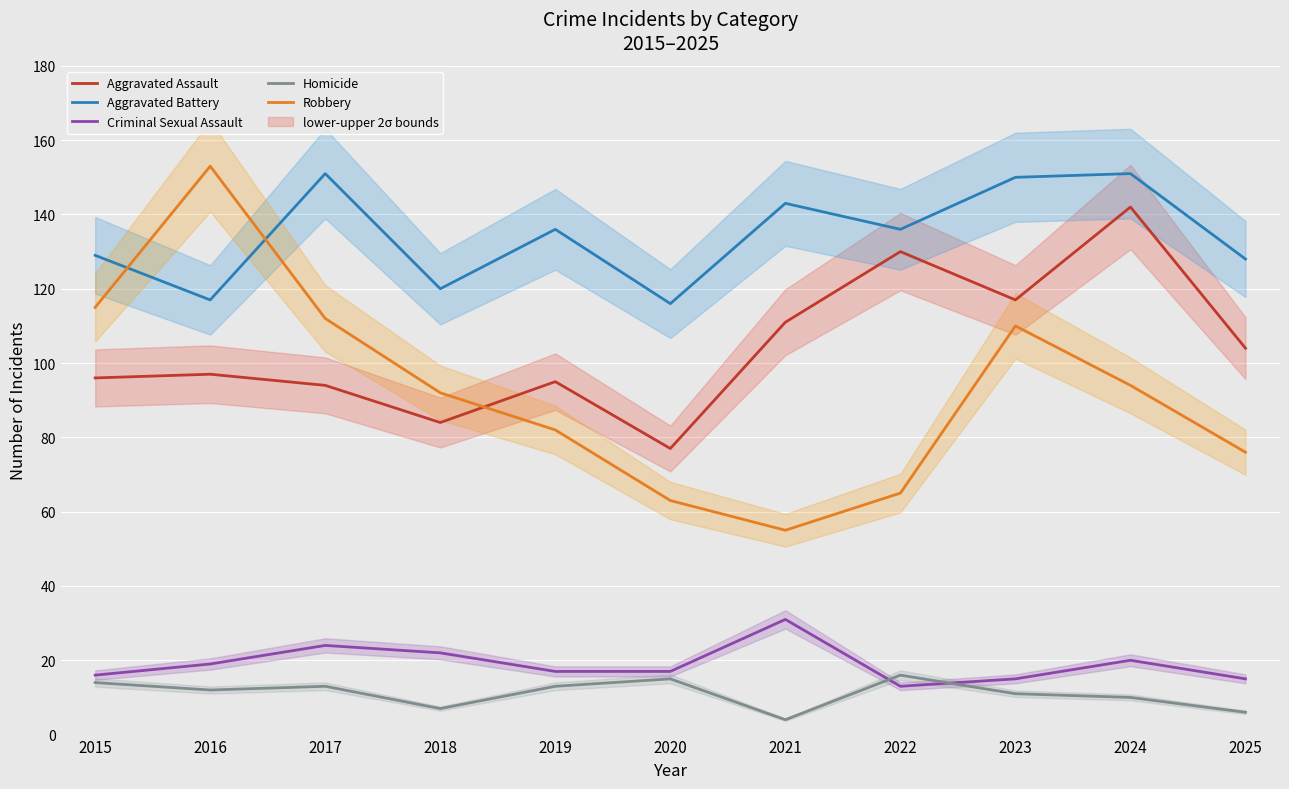

What is the value of the Aggravated Battery point at the 11th from the left?

128